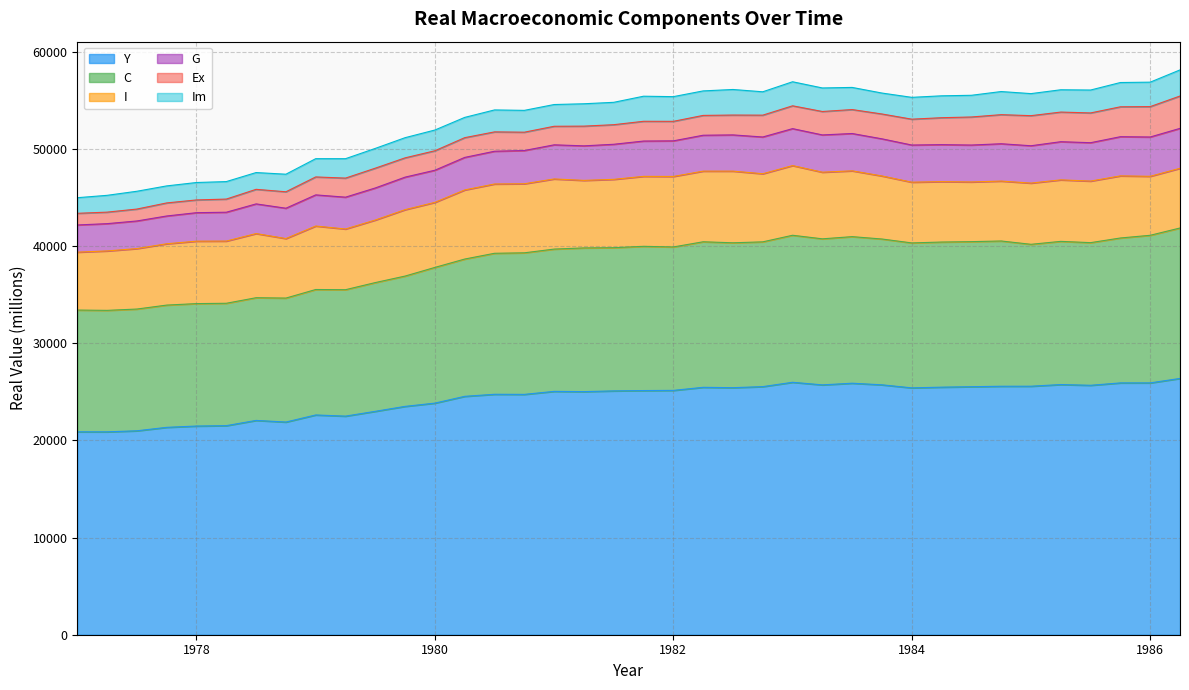

True or false: C and I intersect in this chart.

False